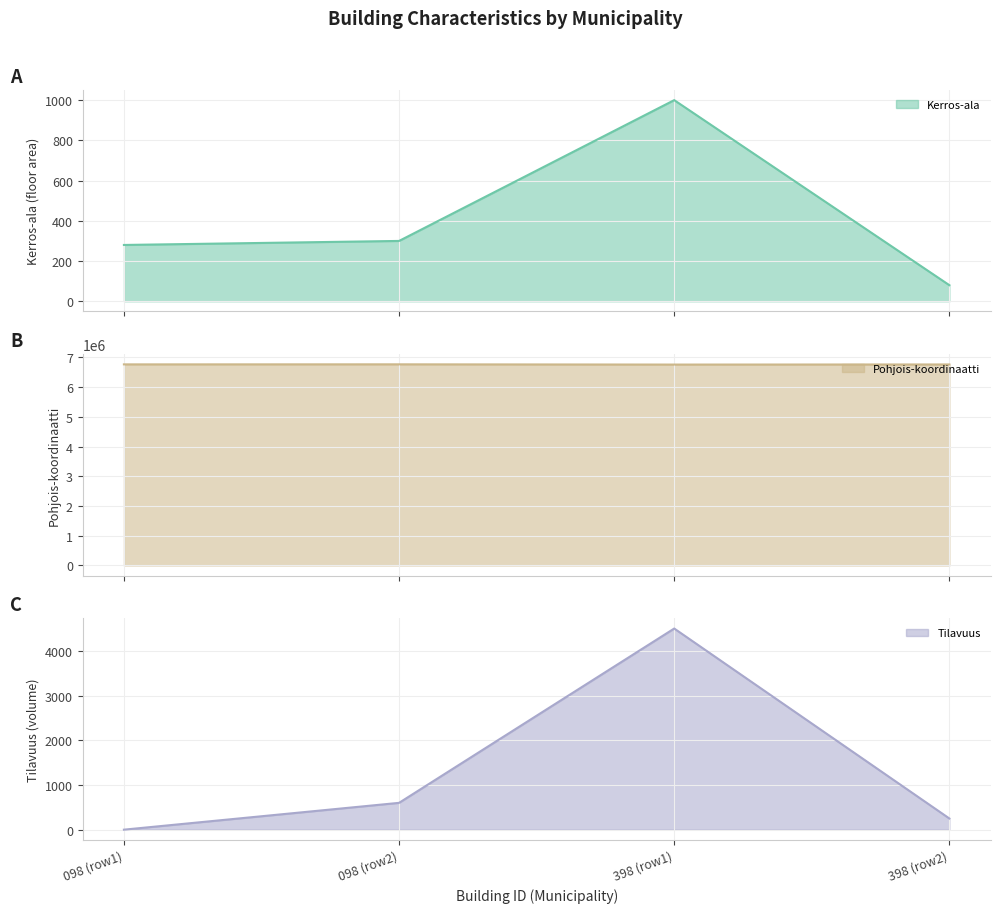

How many interior local peaks does the Kerros-ala series have?

1